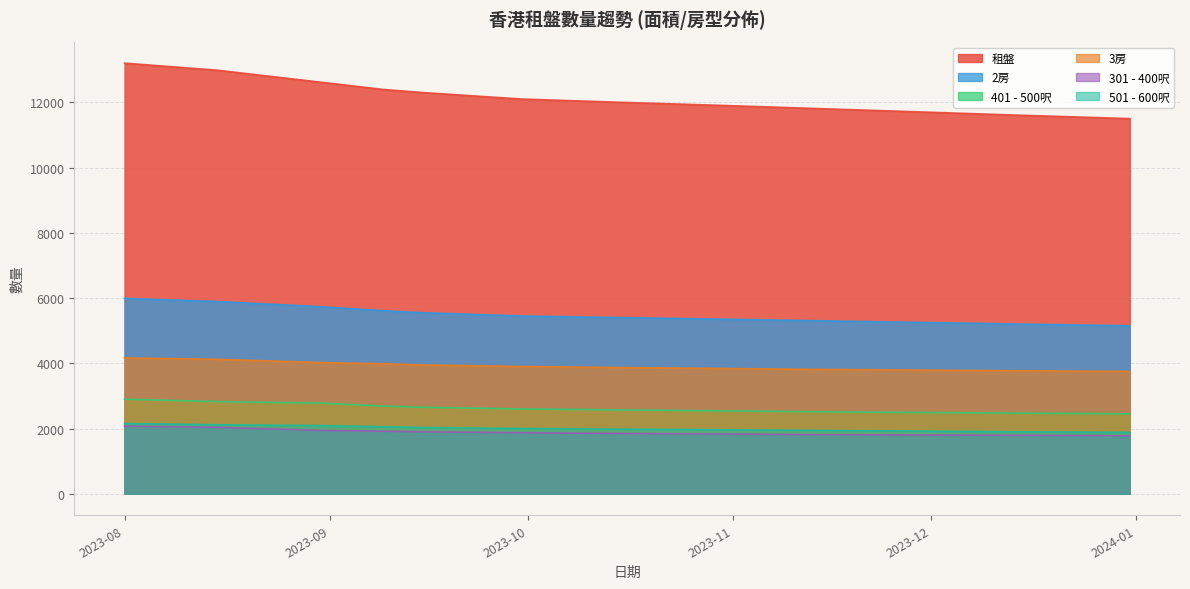

True or false: 401 - 500呎 has more than 0 points higher than both neighbors.

False